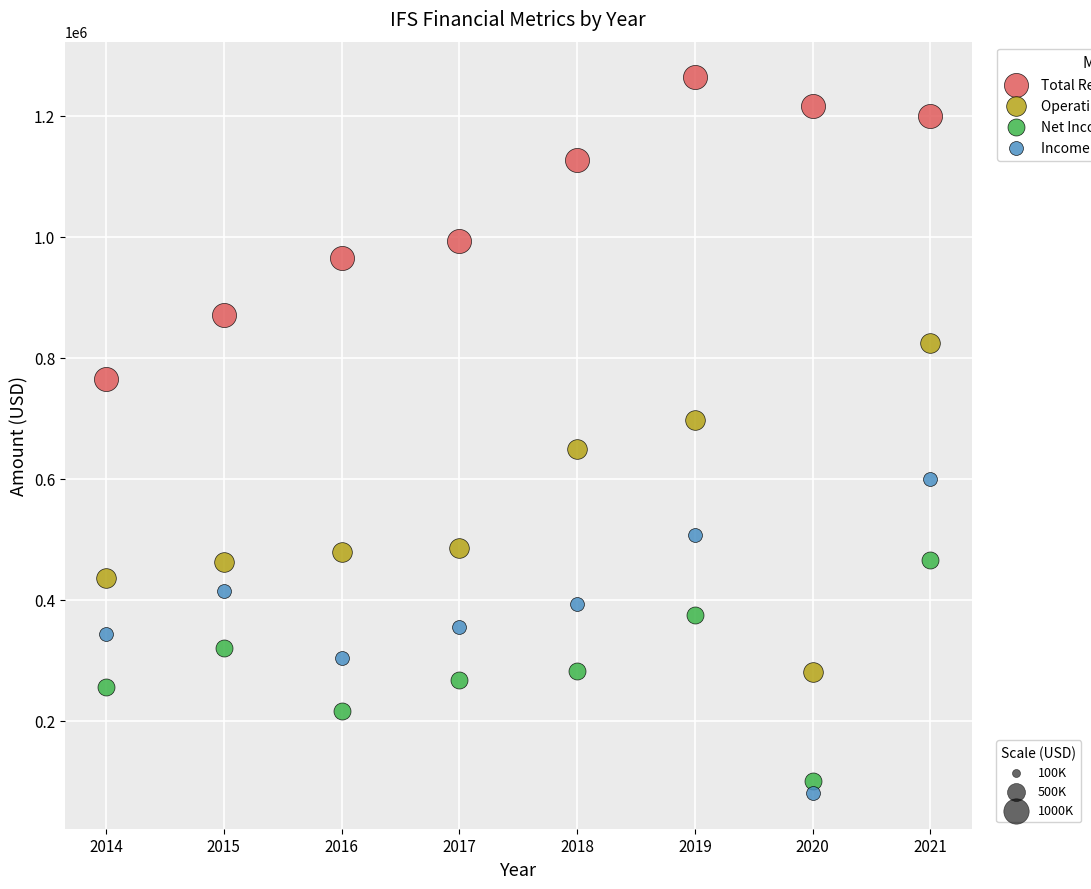

Across all data points, what is the range of X values (max minus min)?

7